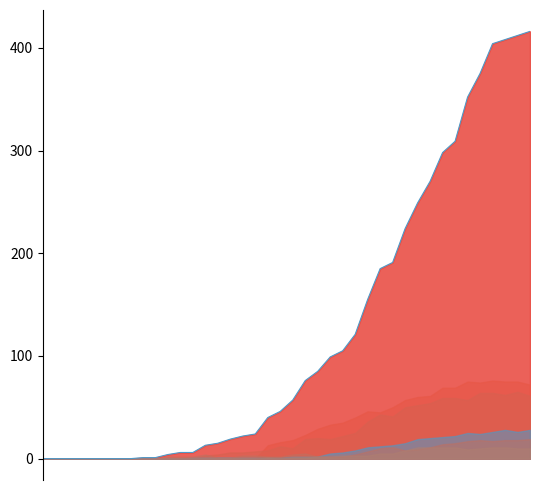

Reading right to left, extract all data points from this chart.

CH: 39=416	38=412	37=408	36=404	35=375	34=352	33=309	32=298	31=270	30=249	29=224	28=191	27=185	26=155	25=121	24=105	23=99	22=85	21=76	20=57	19=46	18=40	17=24	16=22	15=19	14=15	13=13	12=6	11=6	10=4	9=1	8=1	7=0	6=0	5=0	4=0	3=0	2=0	1=0	0=0
TI: 39=72	38=75	37=75	36=76	35=74	34=75	33=69	32=69	31=61	30=60	29=57	28=50	27=45	26=46	25=40	24=35	23=33	22=29	21=23	20=18	19=16	18=13	17=0	16=0	15=0	14=0	13=0	12=0	11=0	10=0	9=0	8=0	7=0	6=0	5=0	4=0	3=0	2=0	1=0	0=0
GE: 39=61	38=65	37=62	36=64	35=64	34=57	33=59	32=59	31=54	30=52	29=50	28=41	27=43	26=36	25=25	24=22	23=19	22=20	21=19	20=10	19=12	18=8	17=7	16=6	15=6	14=4	13=3	12=0	11=0	10=0	9=0	8=0	7=0	6=0	5=0	4=0	3=0	2=0	1=0	0=0
VD: 39=28	38=26	37=28	36=26	35=24	34=25	33=22	32=21	31=20	30=19	29=15	28=13	27=12	26=11	25=8	24=6	23=5	22=2	21=2	20=2	19=1	18=1	17=1	16=1	15=1	14=1	13=1	12=1	11=0	10=0	9=0	8=0	7=0	6=0	5=0	4=0	3=0	2=0	1=0	0=0
BL: 39=19	38=18	37=18	36=17	35=18	34=17	33=15	32=14	31=11	30=9	29=8	28=11	27=10	26=7	25=4	24=2	23=2	22=2	21=5	20=4	19=2	18=2	17=3	16=3	15=1	14=1	13=4	12=2	11=2	10=2	9=0	8=0	7=0	6=0	5=0	4=0	3=0	2=0	1=0	0=0
GR: 39=10	38=10	37=11	36=11	35=10	34=9	33=11	32=11	31=11	30=11	29=8	28=5	27=5	26=3	25=3	24=3	23=2	22=2	21=1	20=1	19=0	18=1	17=0	16=0	15=0	14=0	13=0	12=0	11=0	10=0	9=0	8=0	7=0	6=0	5=0	4=0	3=0	2=0	1=0	0=0